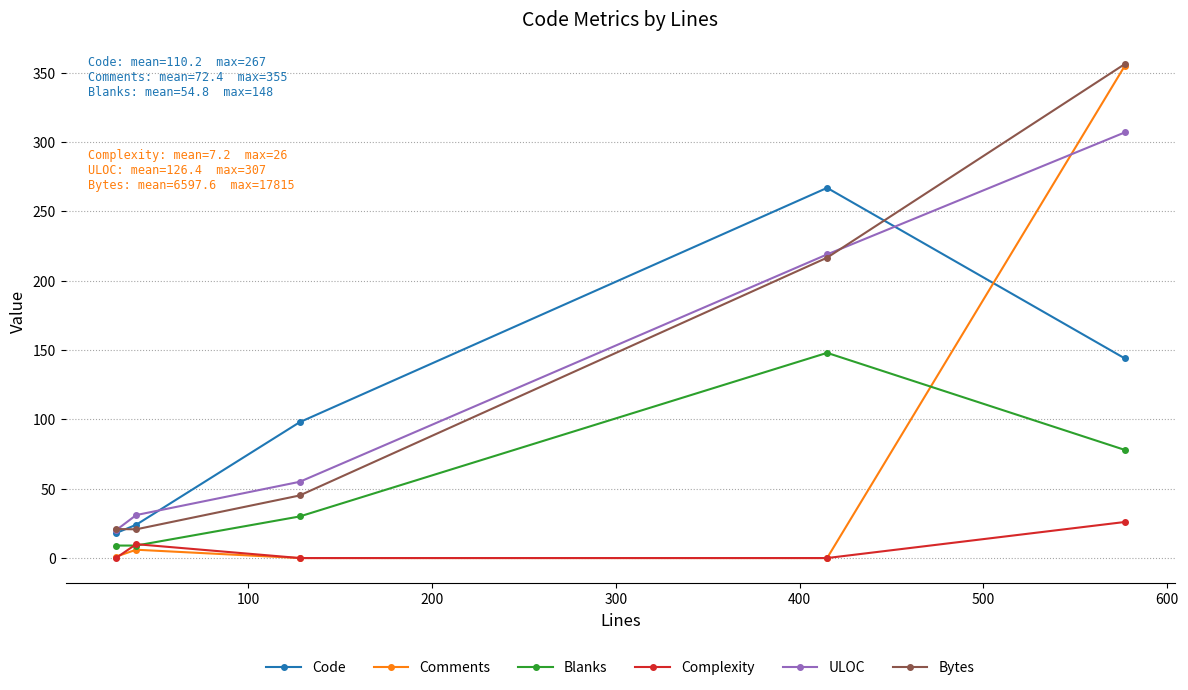

Which series has the largest range (max minus min)?

Comments